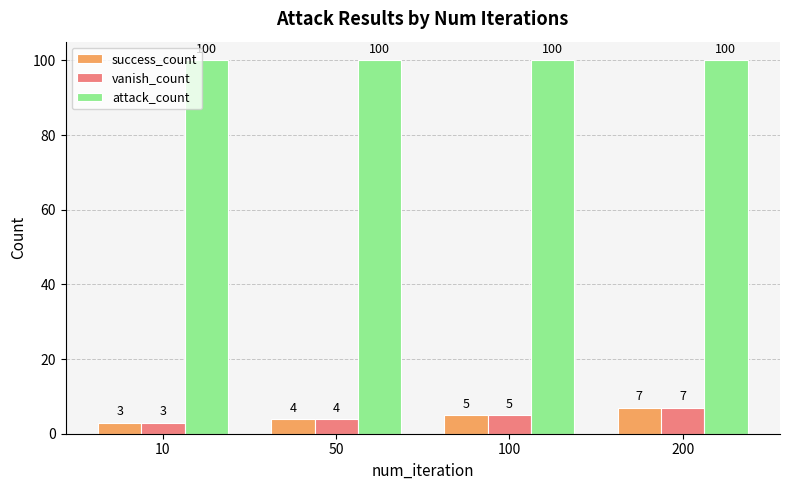

What is the value of the success_count bar at the 3rd from the left?

5